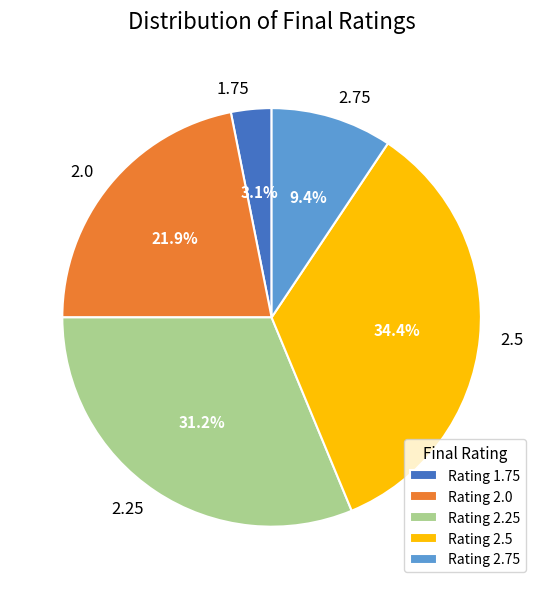

Rank the categories by value from highest to lowest.

2.5, 2.25, 2.0, 2.75, 1.75